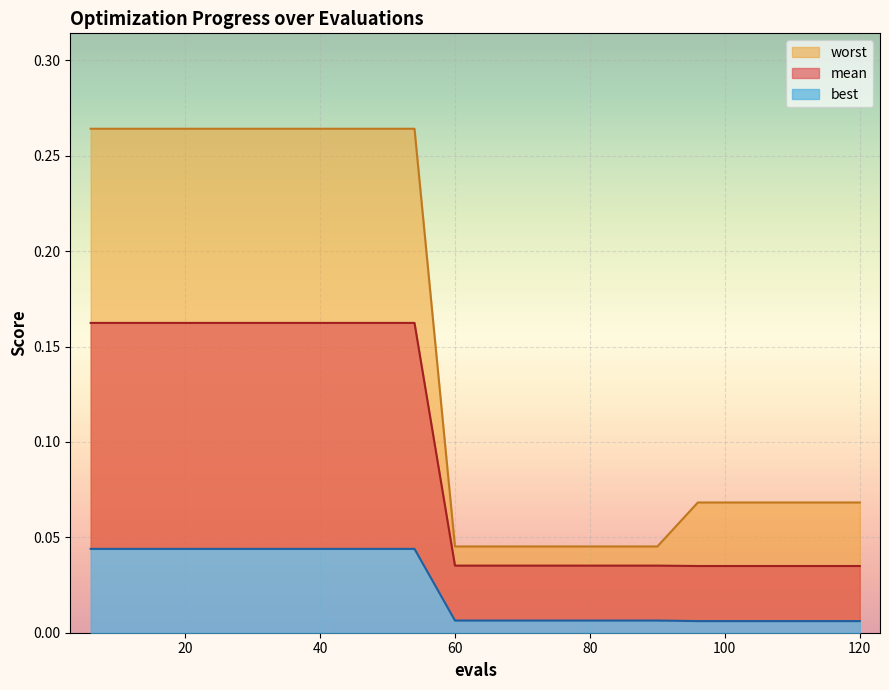

Between 96 and 54, which is larger?

54